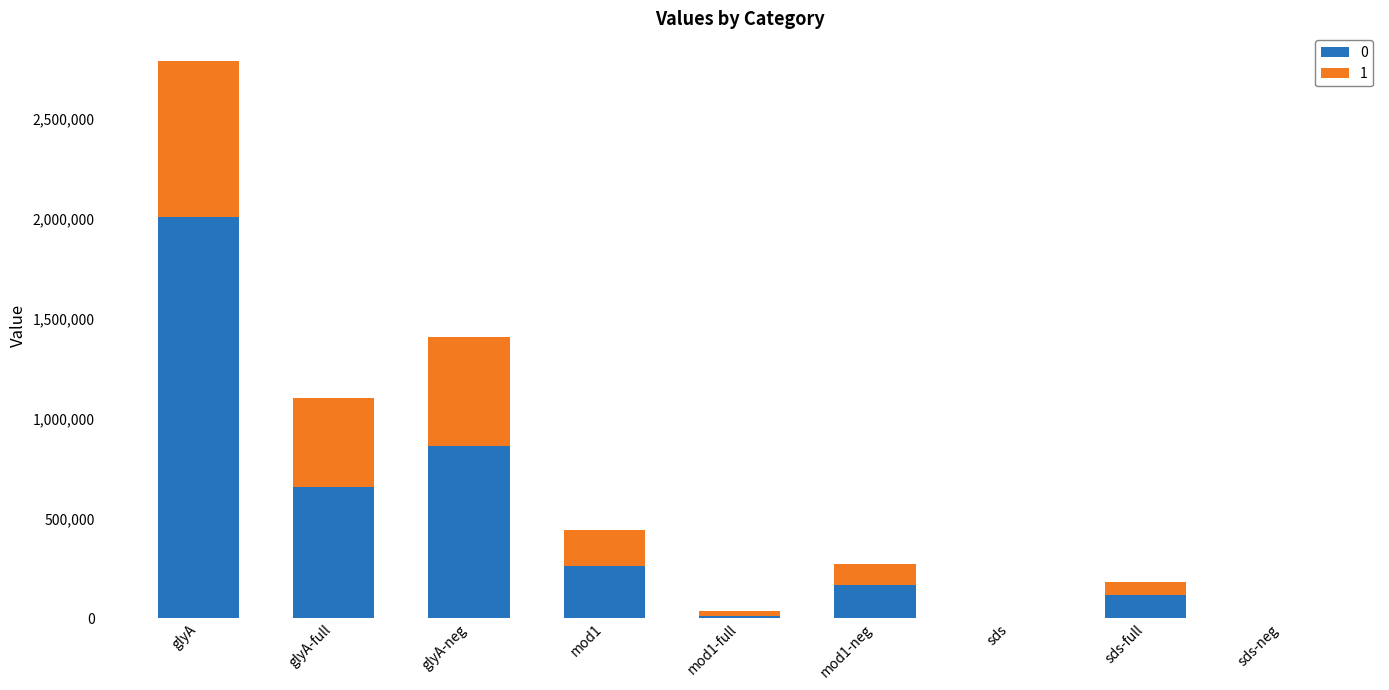

At which label does 0 reach its peak?

glyA